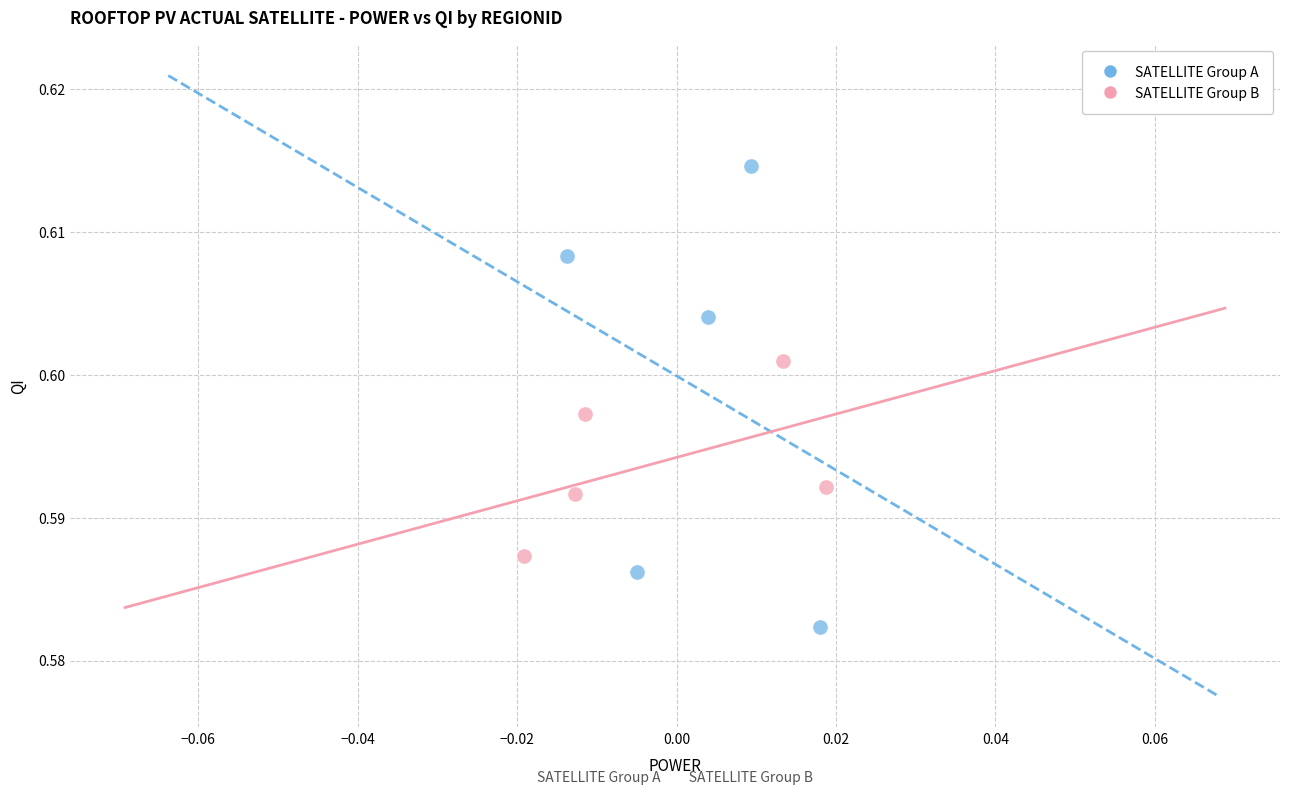

Which series contains the highest Y value?

SATELLITE Group A